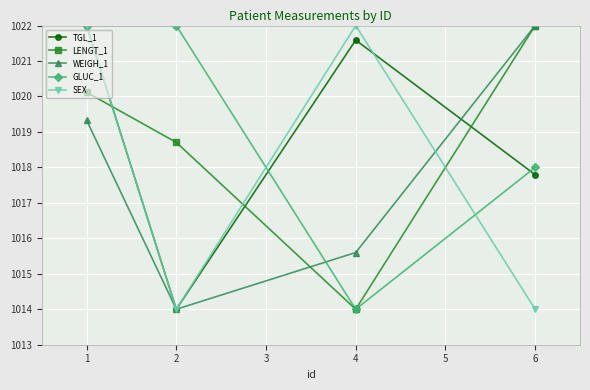

What is the difference between the highest and lowest values at 1?

2.7